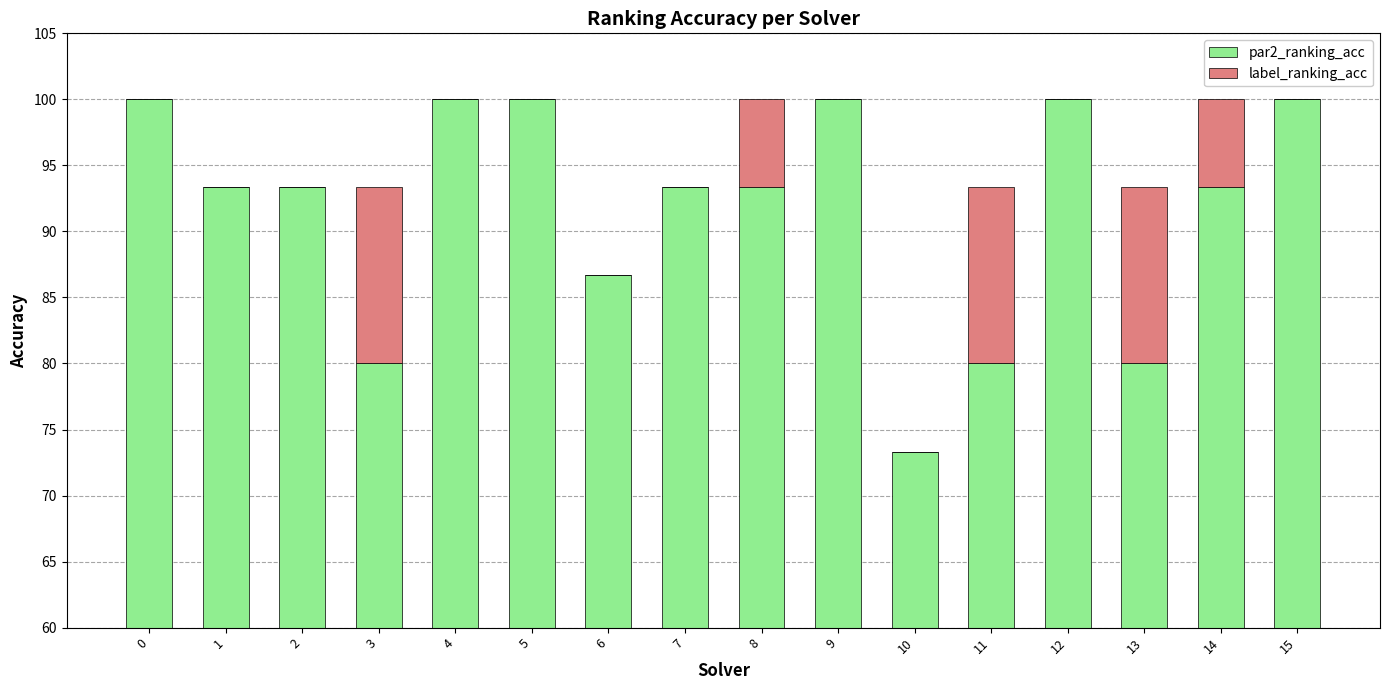

How many groups of bars are there?

16